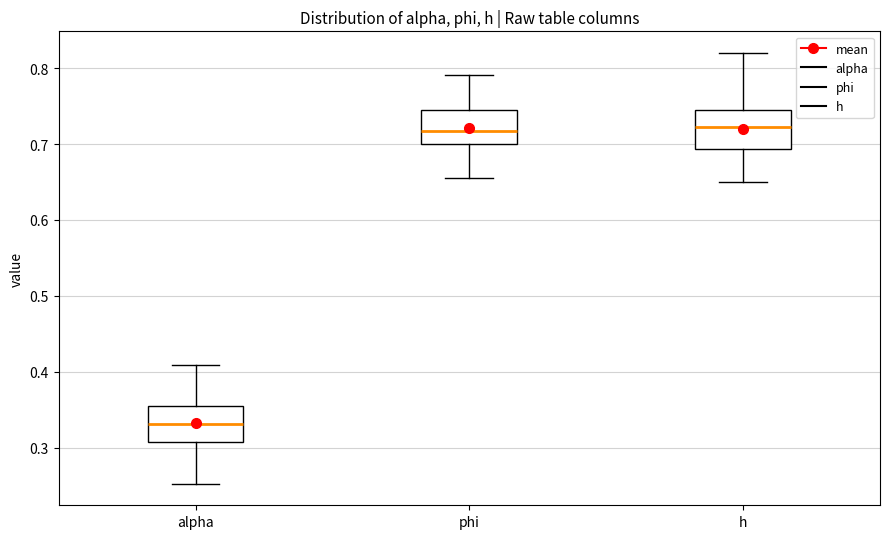

Where does the median line of the box for h sit on the y-axis? The values are not printed on the chart, so give them approximately, as read against the axis.

0.72